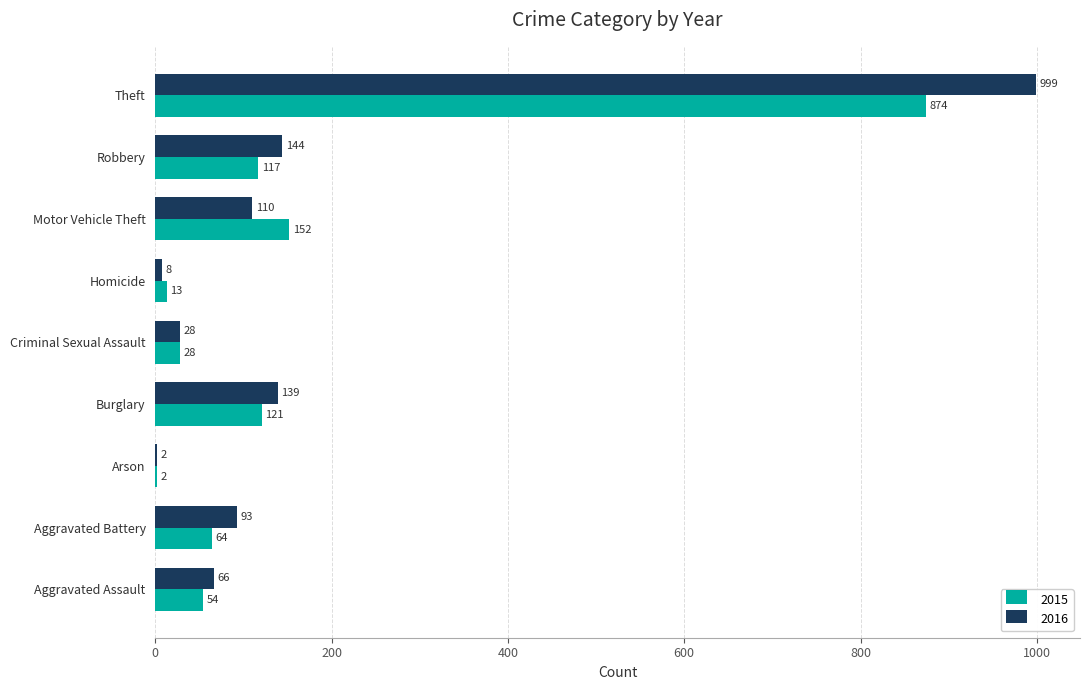

Is it true that 2016 equals 2 at Arson?

True